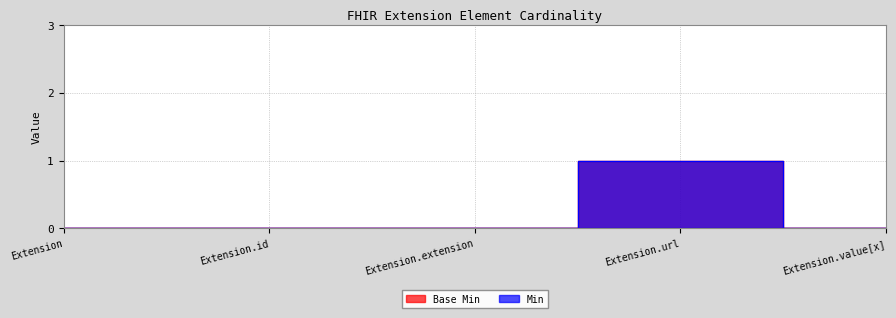

What is the value of the Min point at the 4th from the left?

1